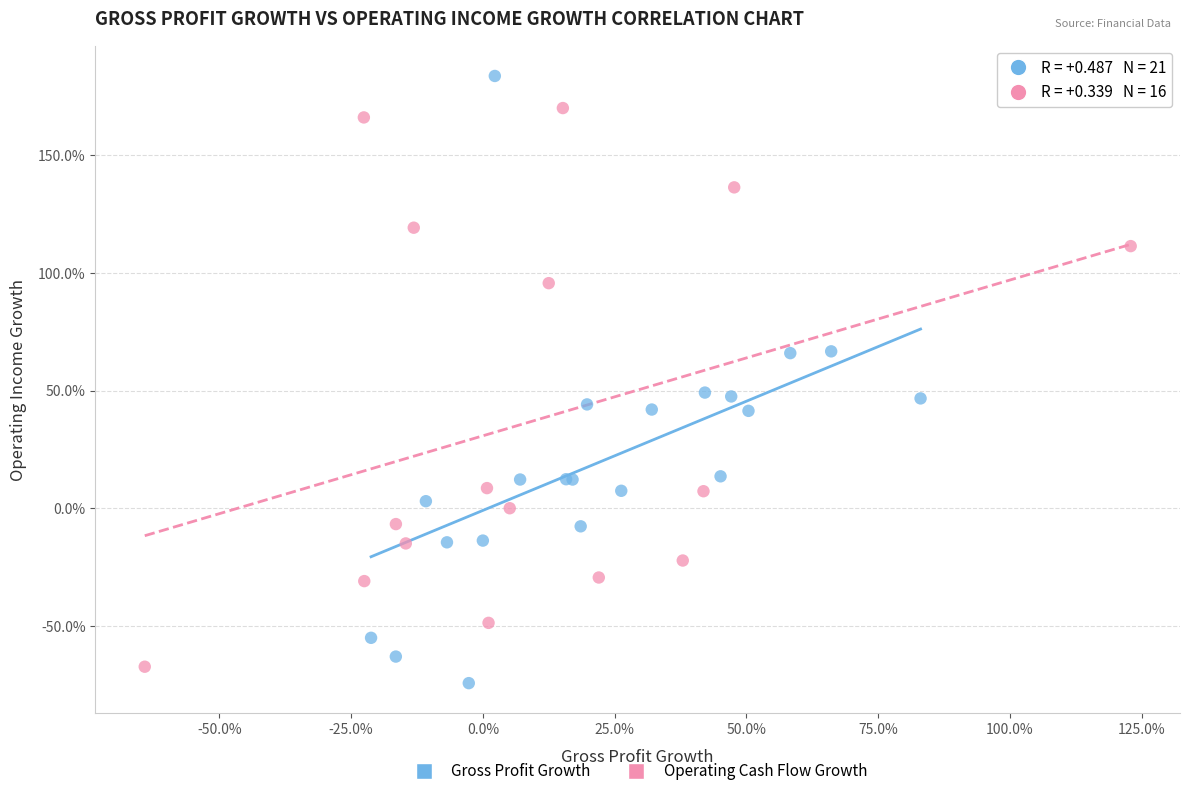

What are all the series names shown in the legend?

Gross Profit Growth, Operating Cash Flow Growth